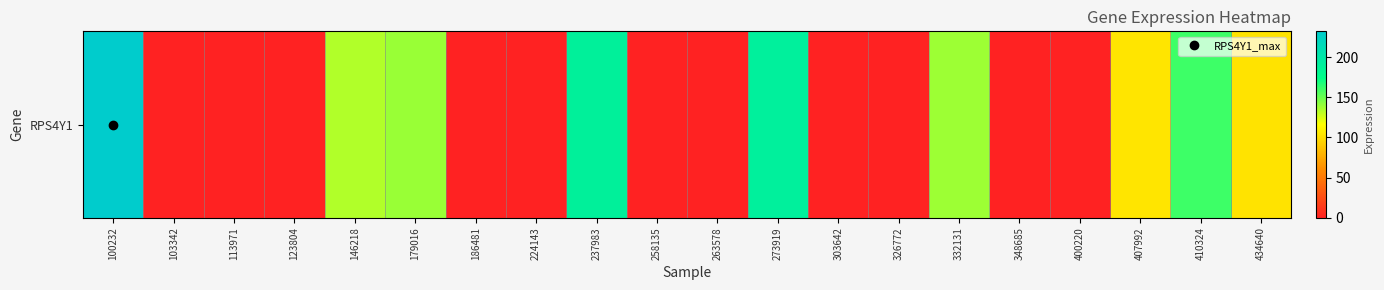

Is it true that the value at 103342 is 0.0?

True